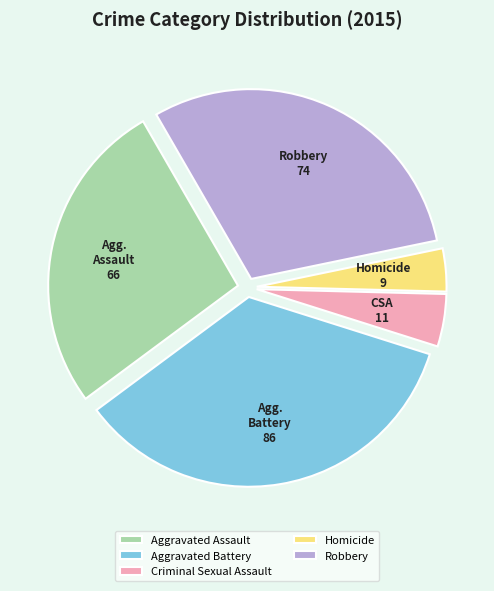

How many segments does this pie chart have?

5